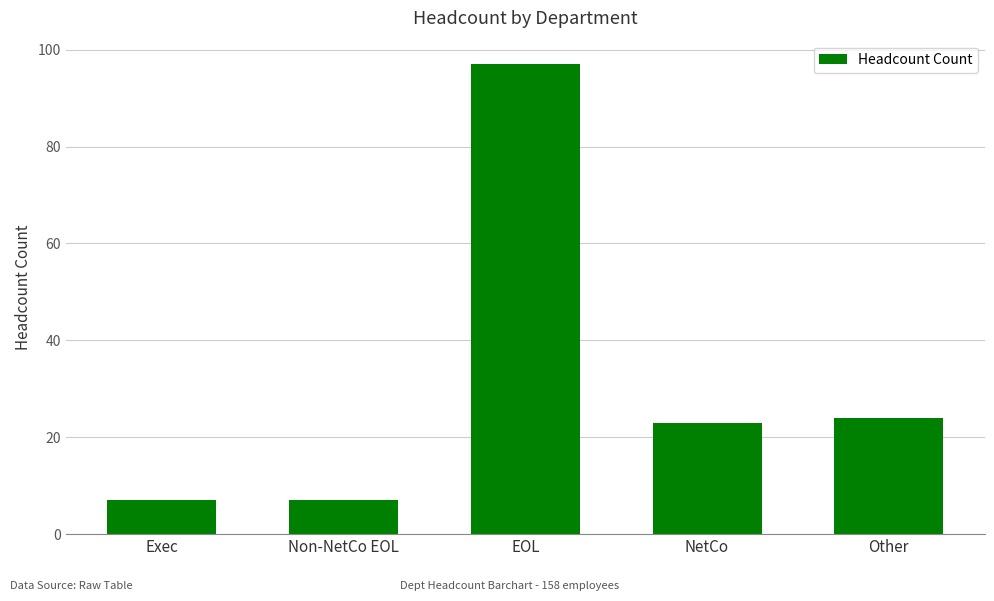

What is the sum of the values at Other and Exec?

31